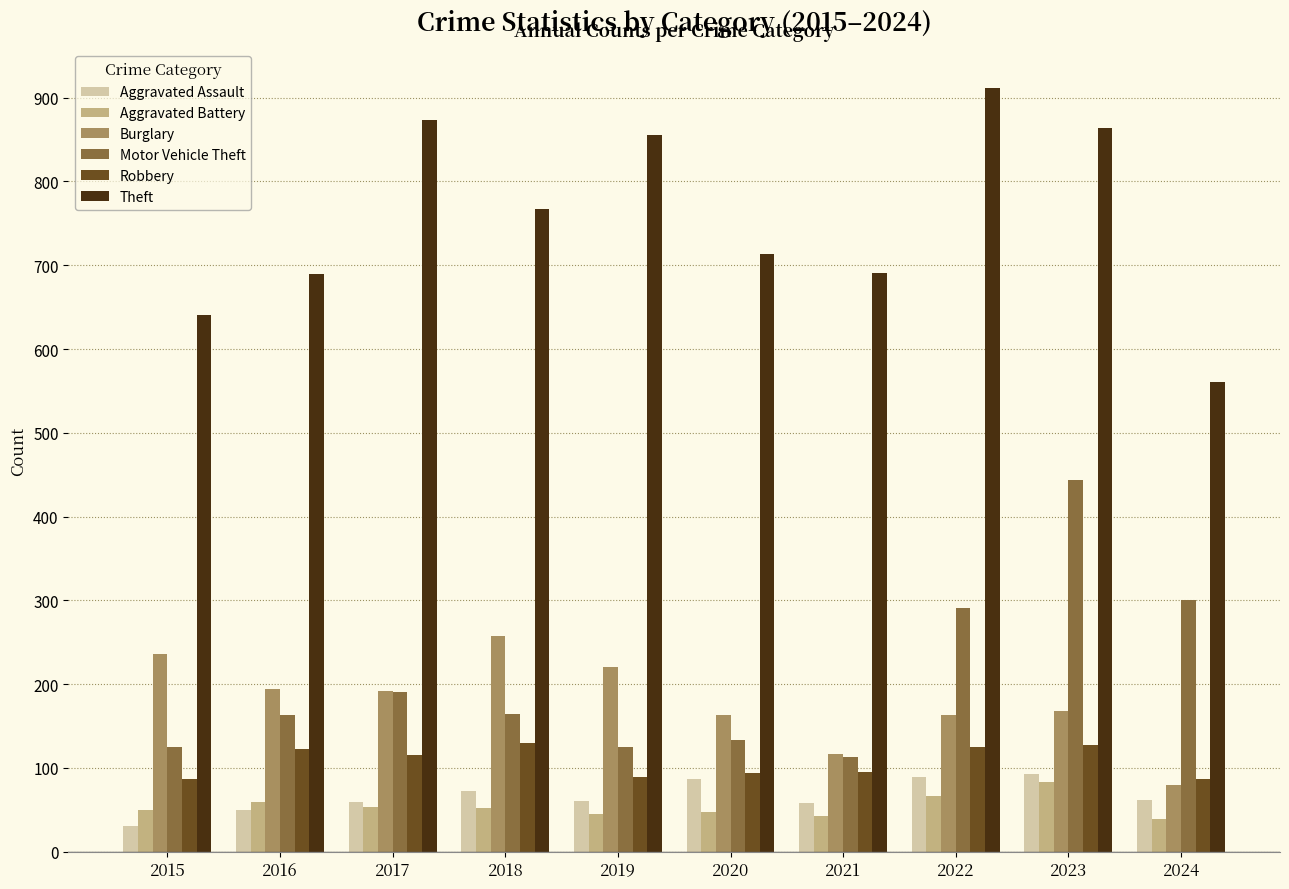

What is the spread (max minus min) of values at 2023?

781